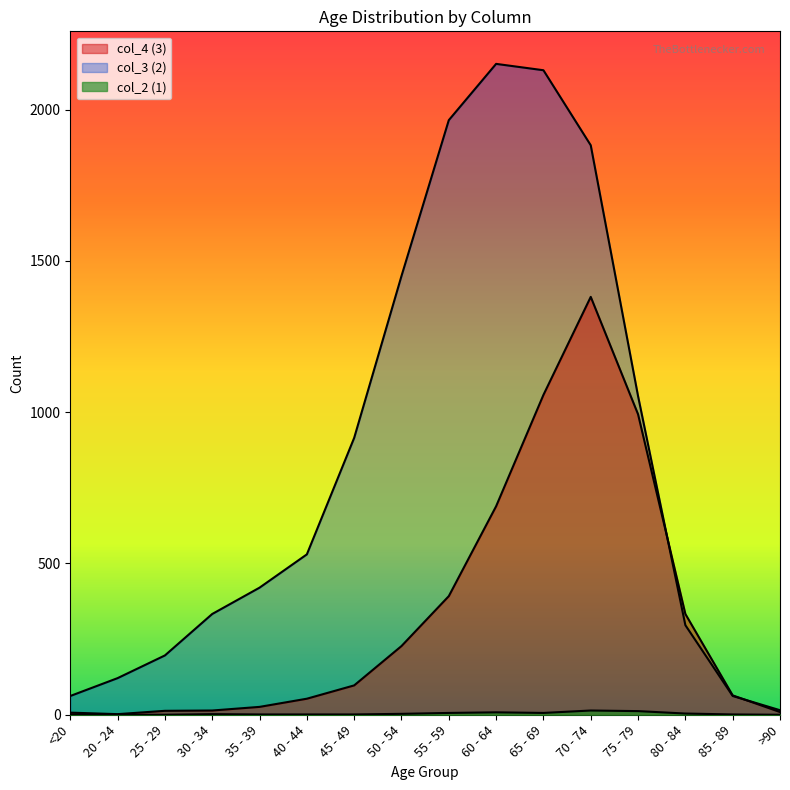

True or false: col_4 (3) has more than 0 points higher than both neighbors.

True